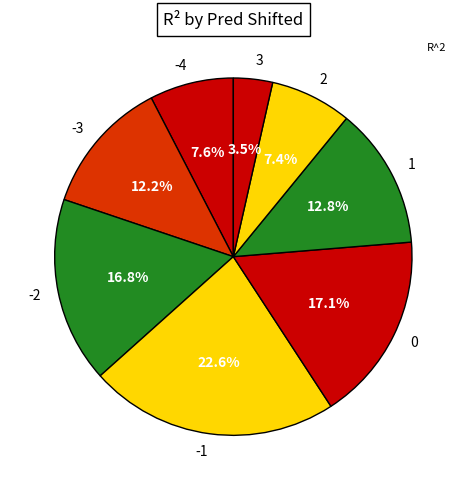

What portion of the pie excludes 2?

92.6%